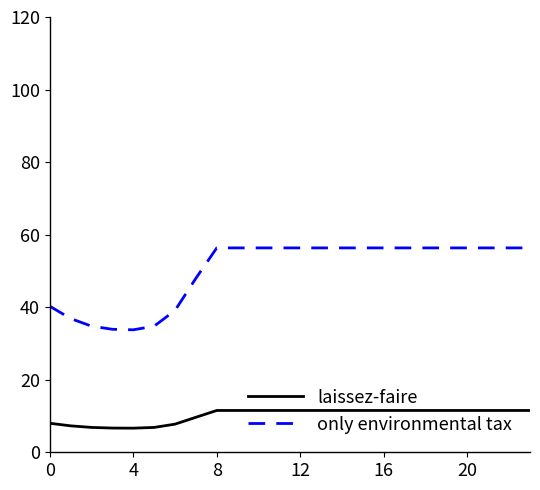

What is the minimum value shown in the chart?

6.6